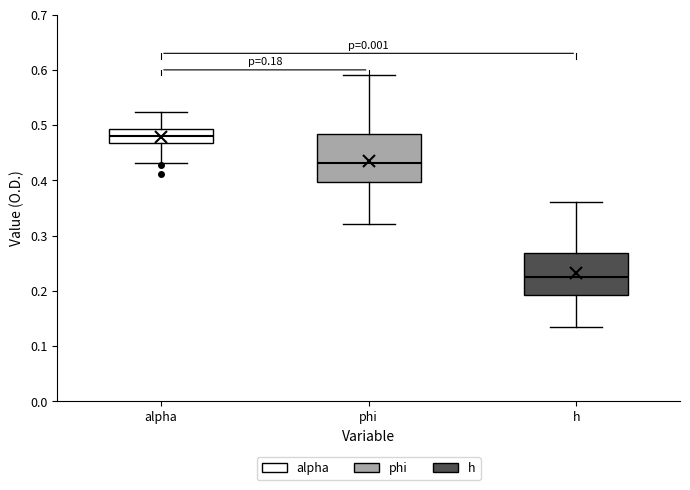

Which box has the lowest median line?

h